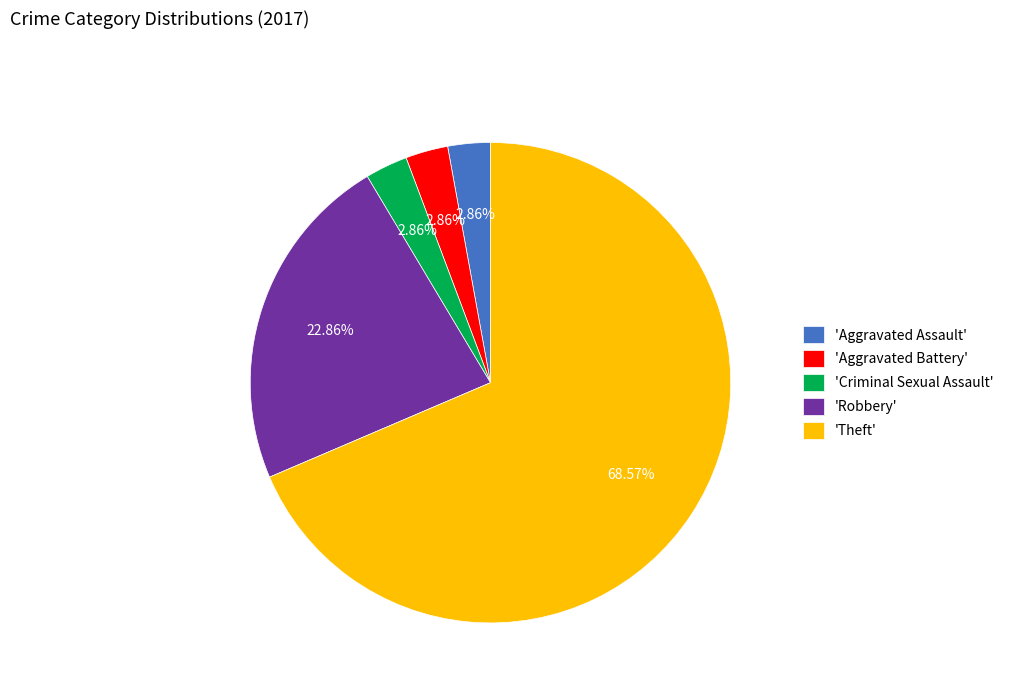

Is there any slice that represents more than half of the pie?

Yes